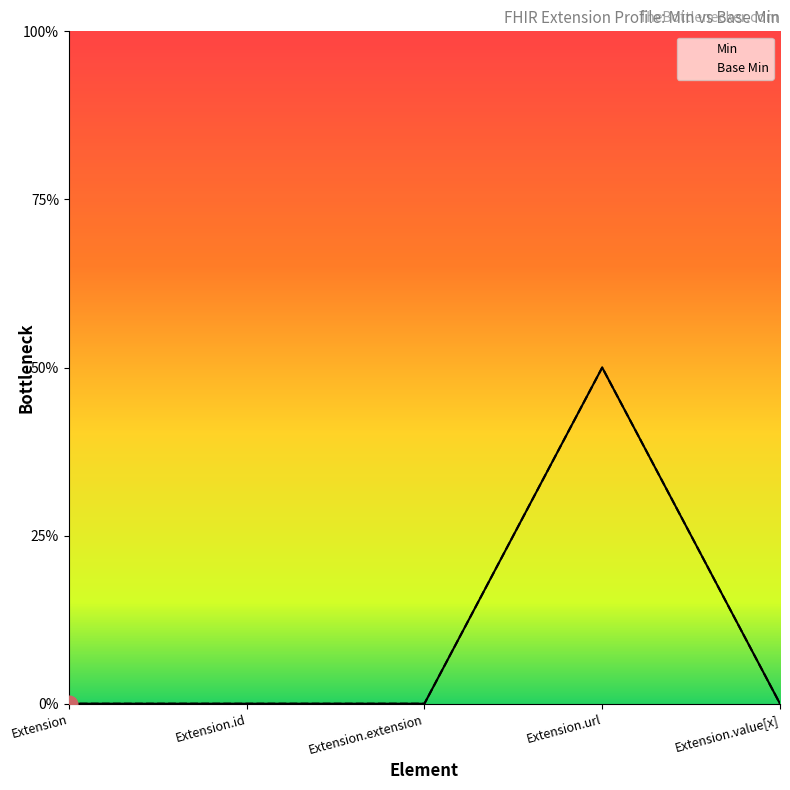

Is the value of Base Min at Extension.url greater than the value of Min at Extension.url?

No